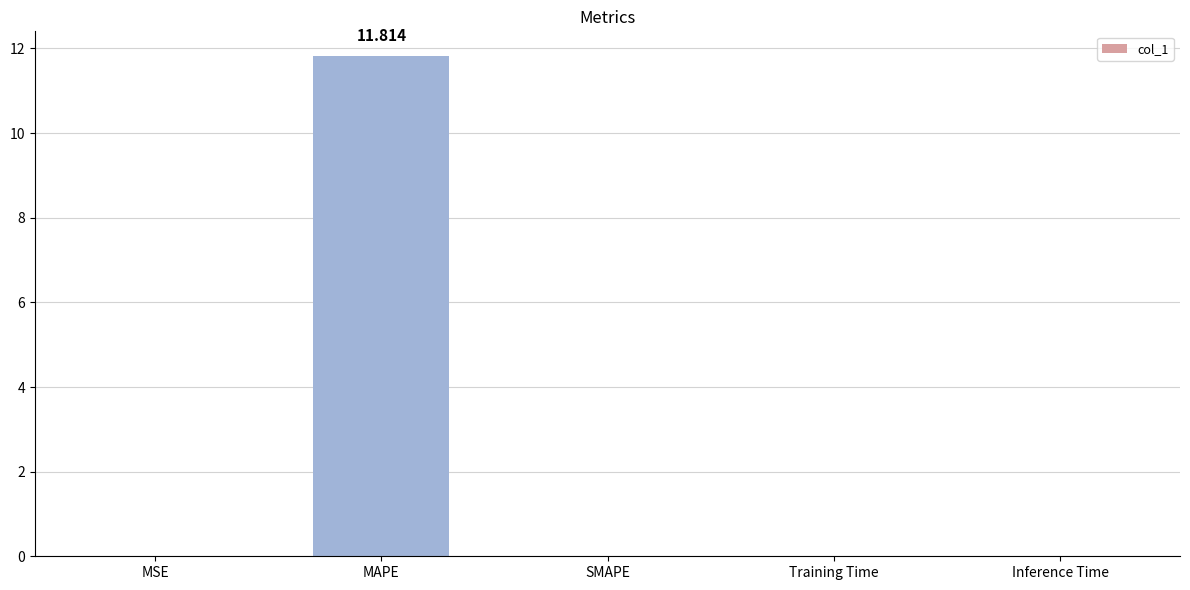

At which category does the chart reach its peak across all series?

MAPE